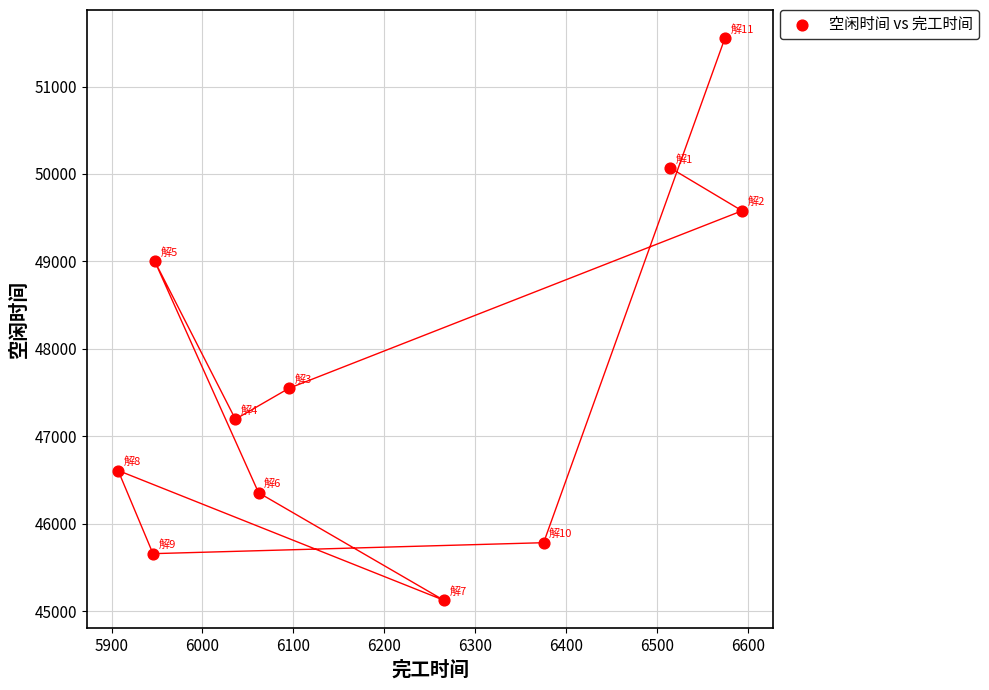

What Y value in the scatter plot is closest to 48339?

48999.2